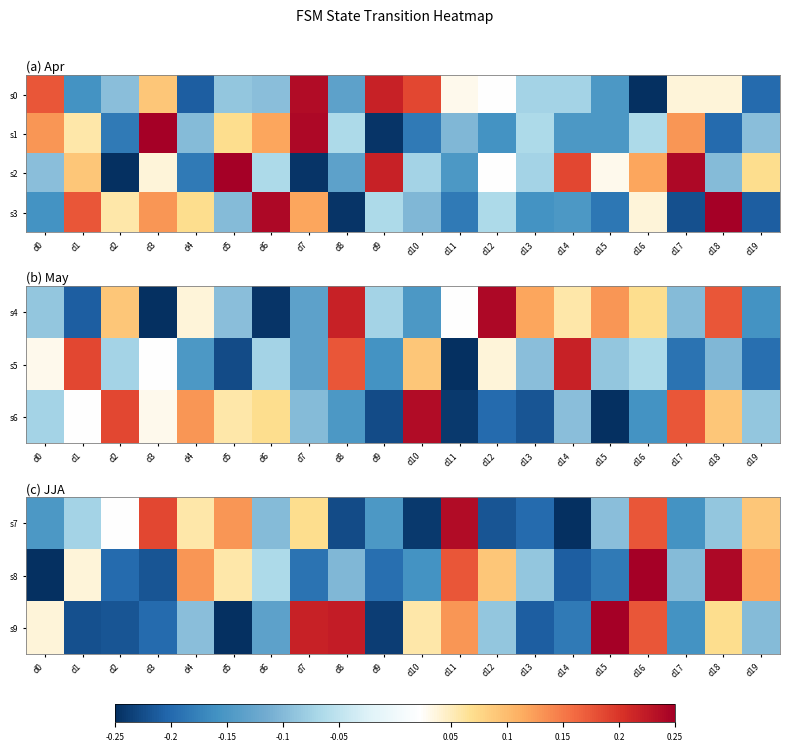

At which category does the chart reach its minimum across all series?

d14